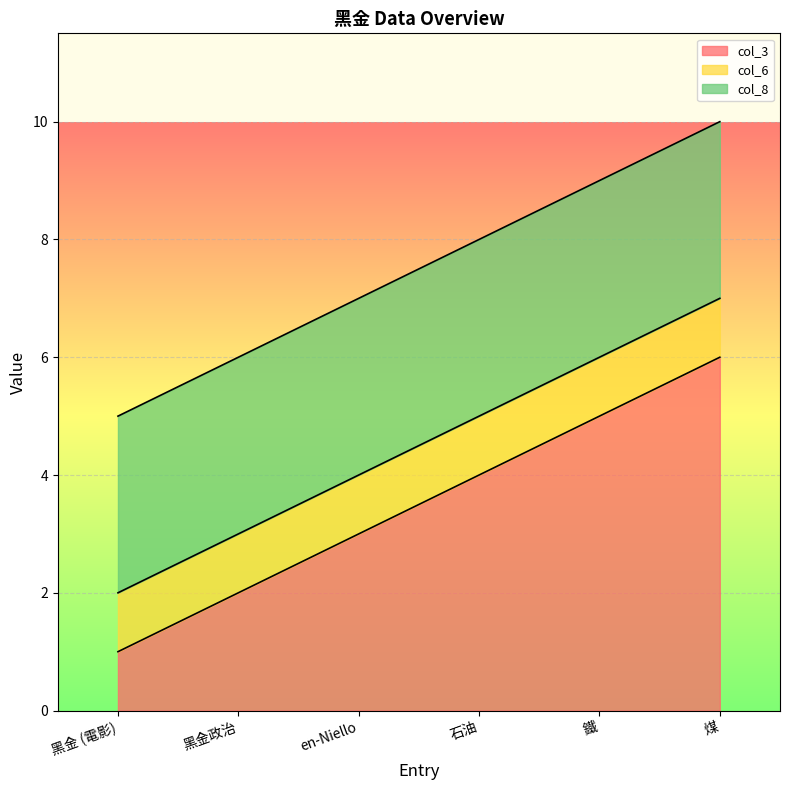

True or false: col_6 and col_3 intersect in this chart.

False